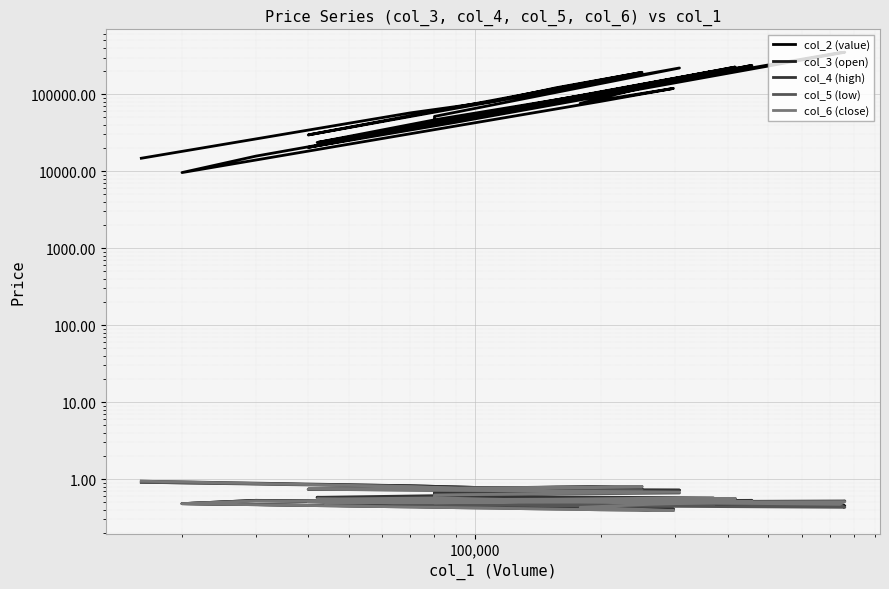

Is the value of col_3 (open) at 15 greater than the value of col_6 (close) at 29?

No